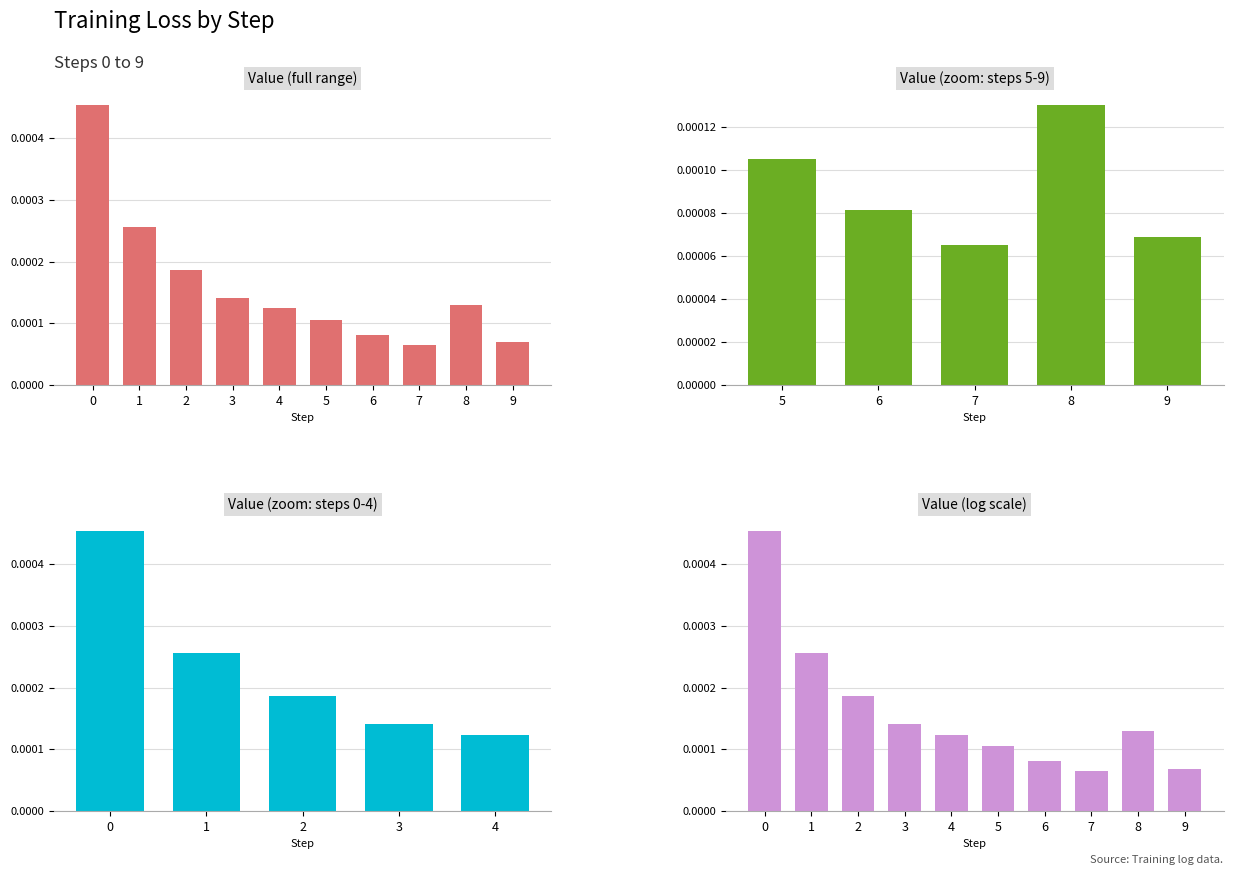

Is it true that the value at 5 is 0.0?

False